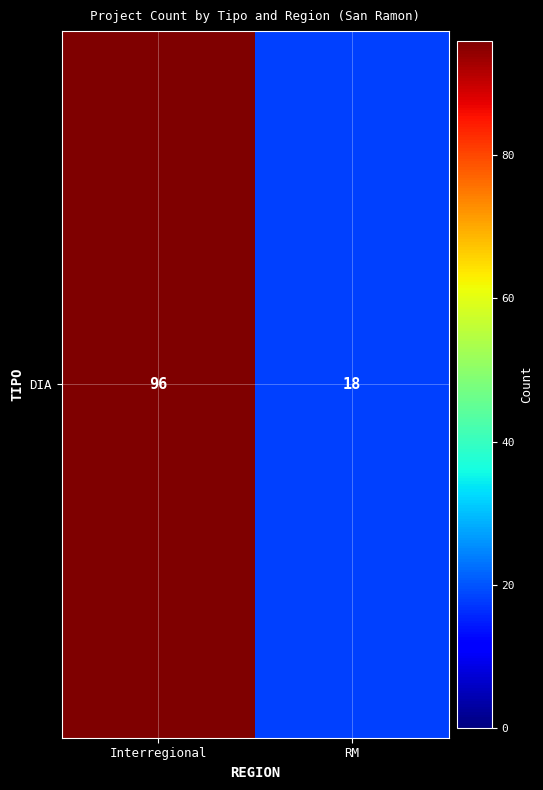

The value at Interregional is 96. True or false?

True